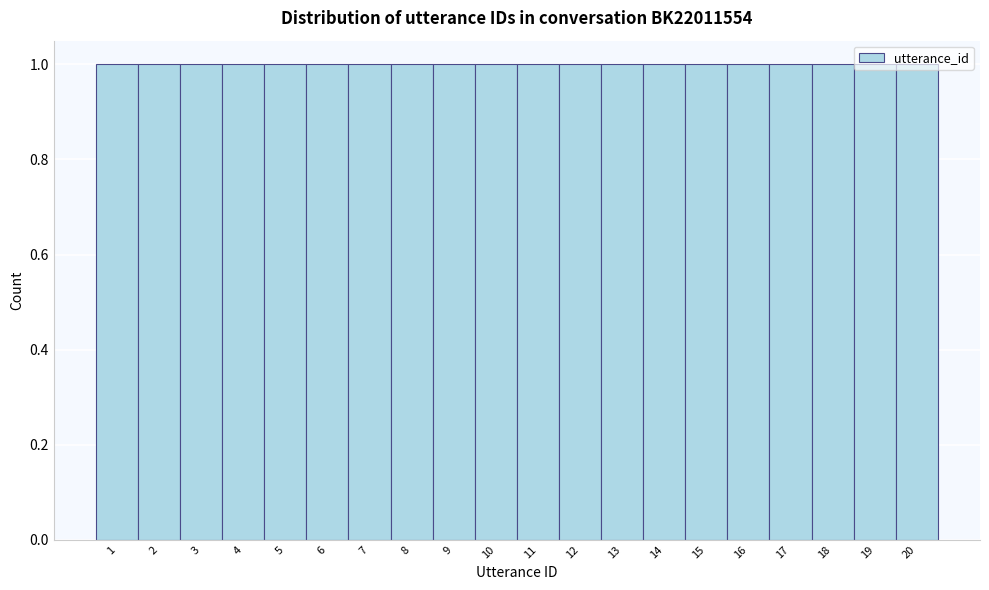

Reading left to right, transcribe this chart: for each bar, give the range it covers on the x-axis and its height. The values are not printed on the chart, so give them approximately, as read against the axis.

0.5 to 1.5: 1
1.5 to 2.5: 1
2.5 to 3.5: 1
3.5 to 4.5: 1
4.5 to 5.5: 1
5.5 to 6.5: 1
6.5 to 7.5: 1
7.5 to 8.5: 1
8.5 to 9.5: 1
9.5 to 10.5: 1
10.5 to 11.5: 1
11.5 to 12.5: 1
12.5 to 13.5: 1
13.5 to 14.5: 1
14.5 to 15.5: 1
15.5 to 16.5: 1
16.5 to 17.5: 1
17.5 to 18.5: 1
18.5 to 19.5: 1
19.5 to 20.5: 1